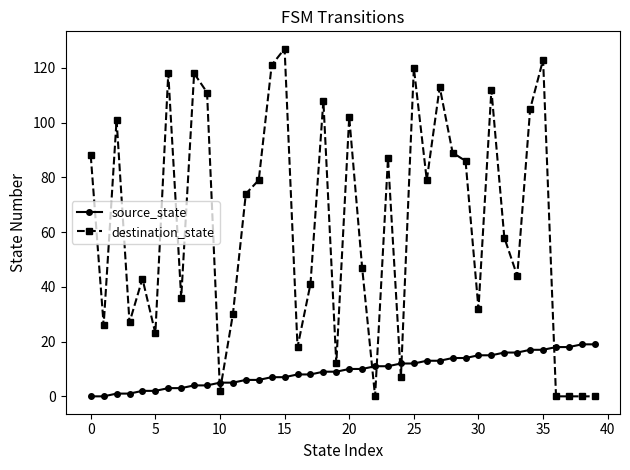

What is the value of the destination_state point at the 24th from the left?

87